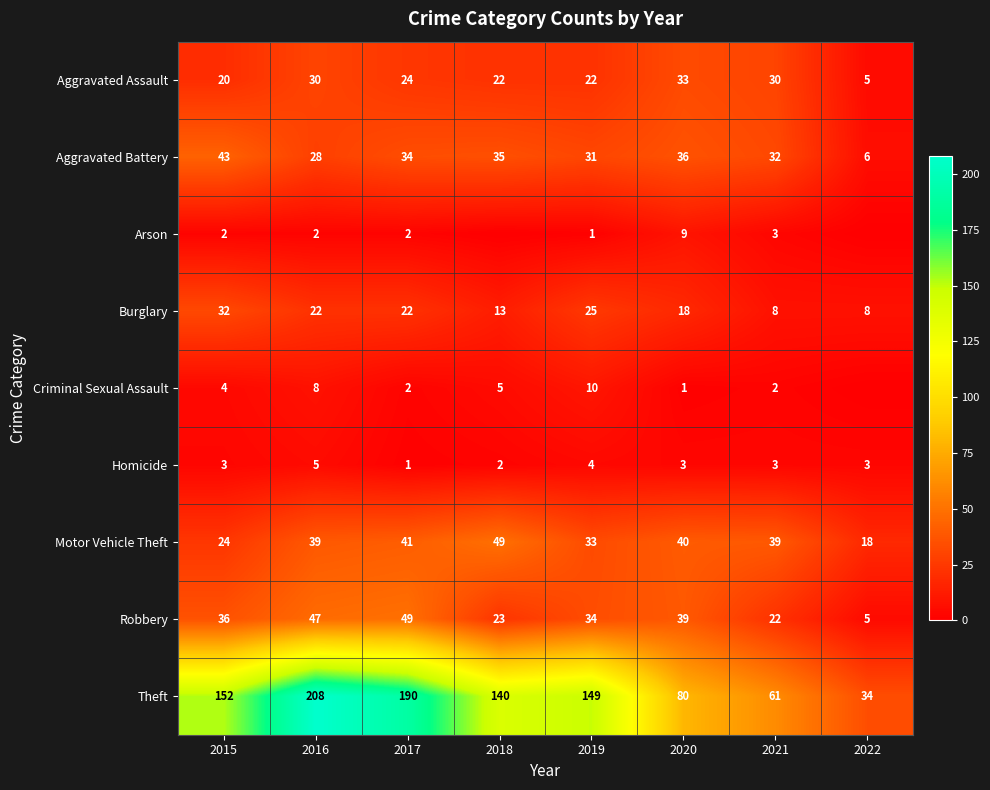

What is the sum of all Theft values?

1014